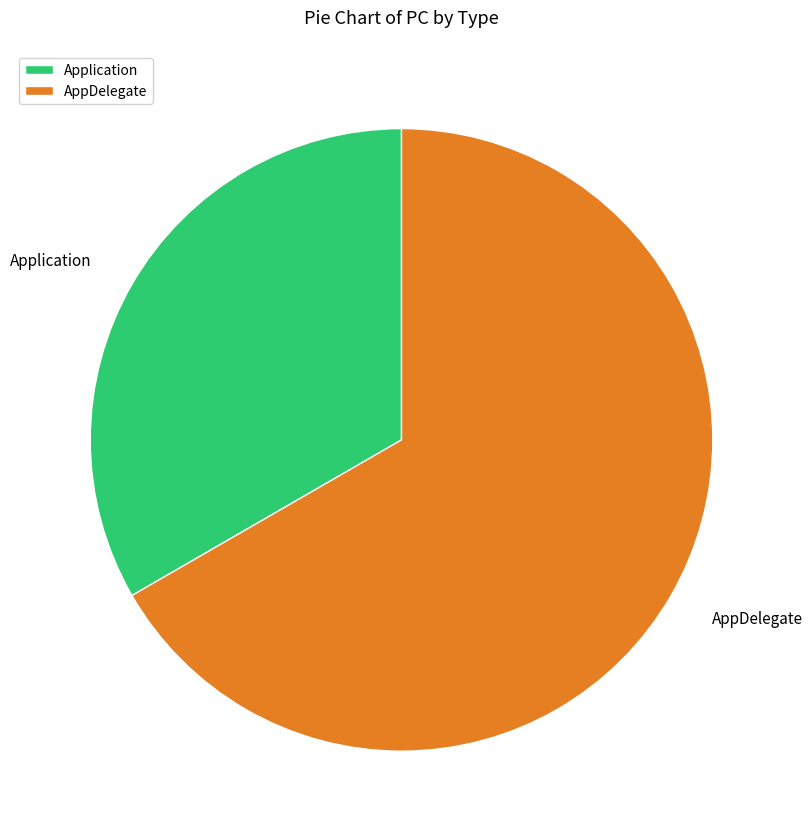

Do AppDelegate and Application together represent more than half of the pie?

Yes